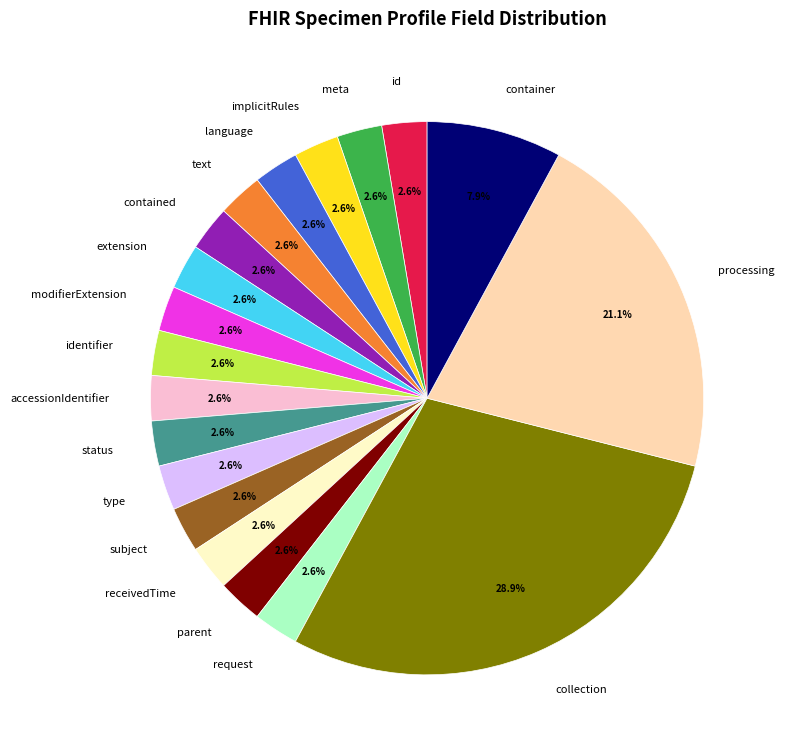

Which category has the biggest portion of the pie?

collection